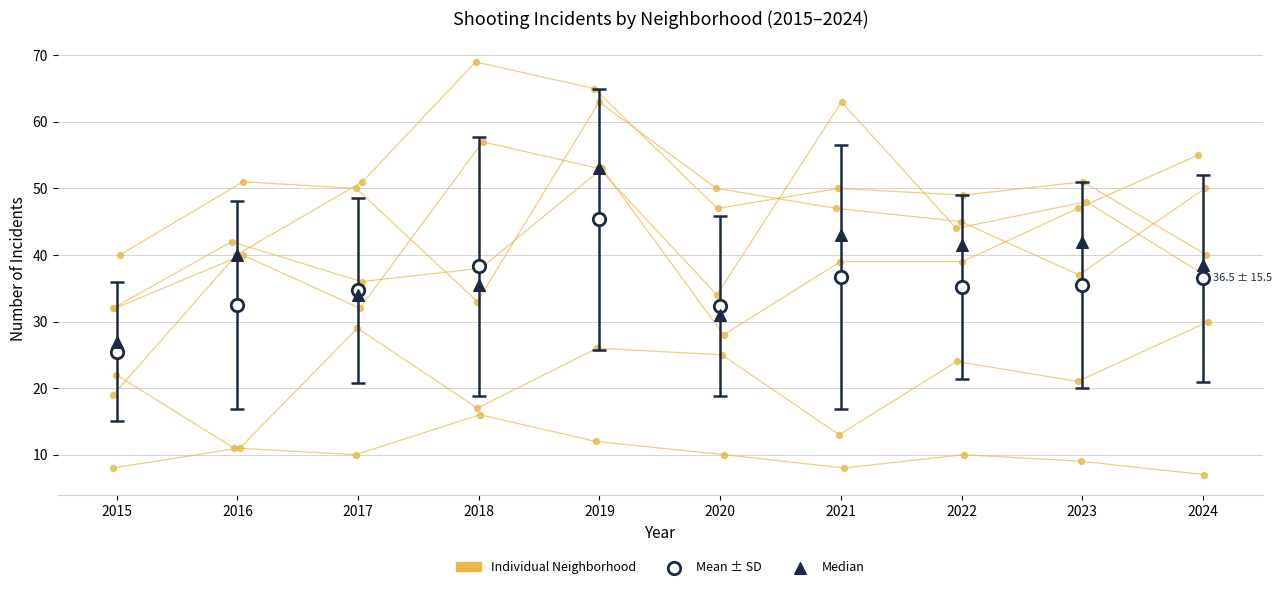

Which series has the widest spread of Y values?

Median